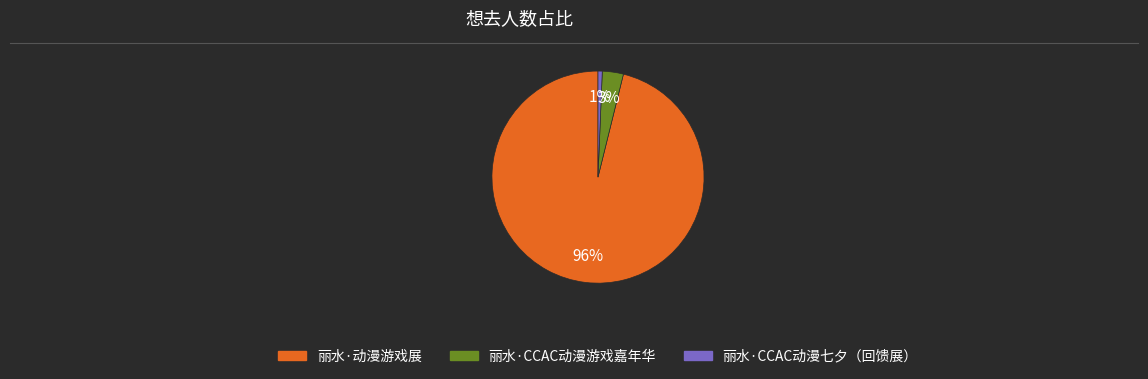

To the nearest percent, what is the average slice percentage?

33%